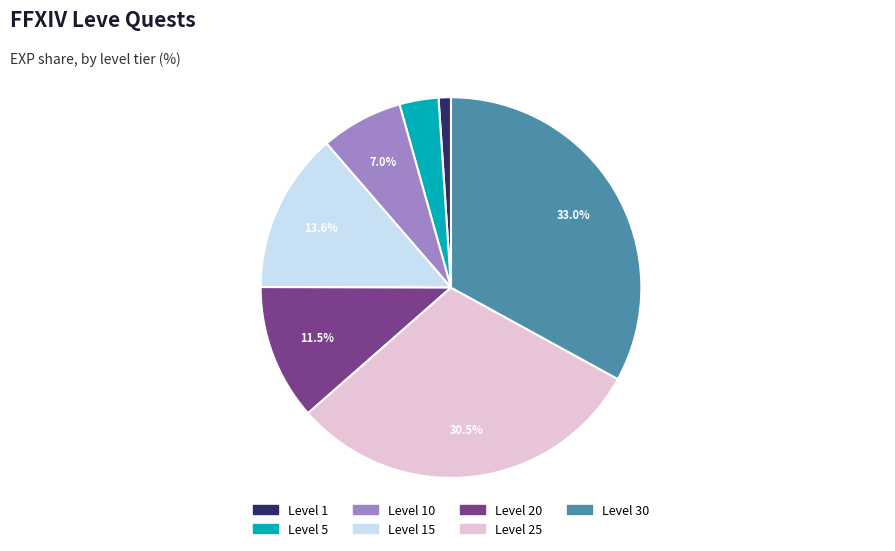

Does any single category account for the majority?

No